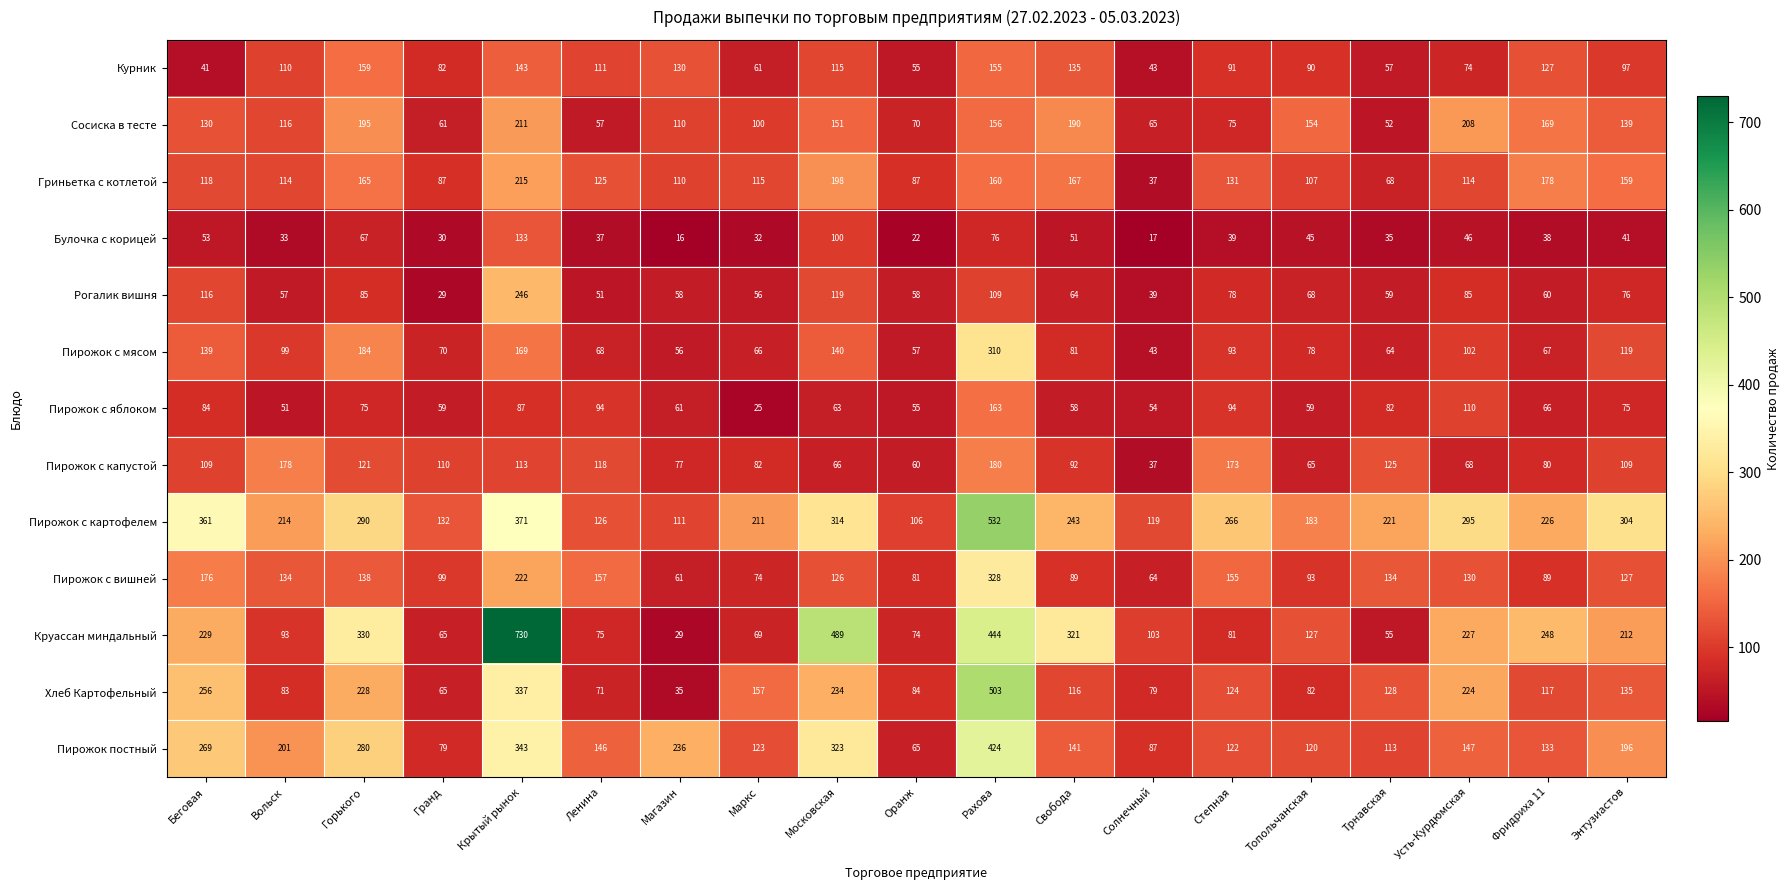

True or false: Пирожок с картофелем has a value of 243 at Свобода.

True